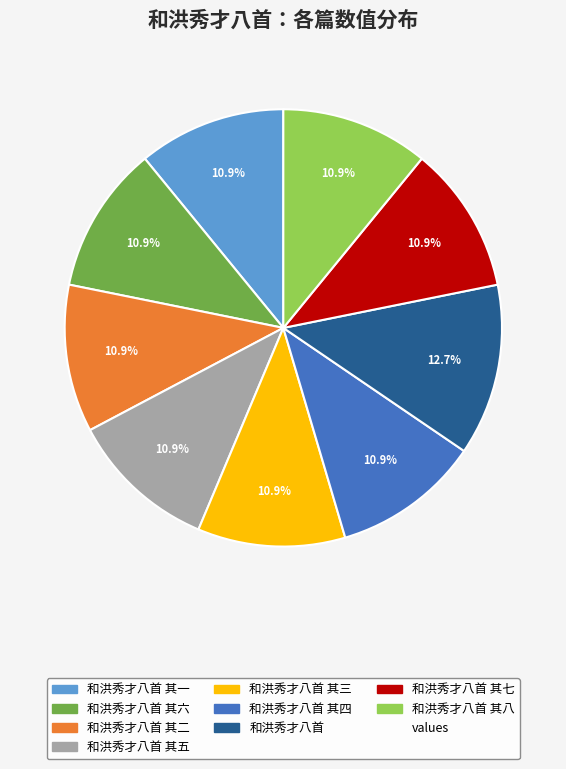

Is there a majority slice in this chart?

No